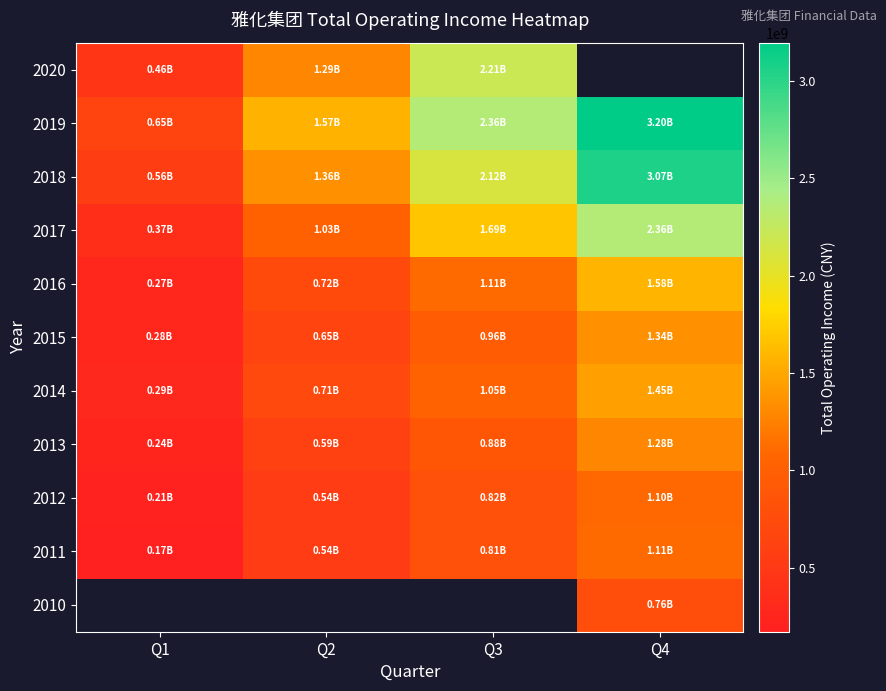

The value of 2011 at Q3 is 813765925.7. True or false?

True